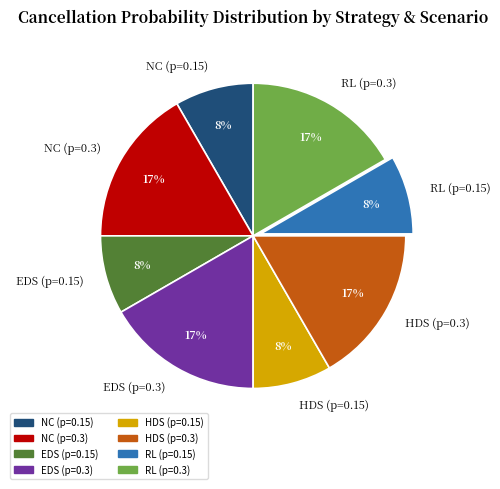

True or false: HDS (p=0.15) accounts for 15% of the total.

False